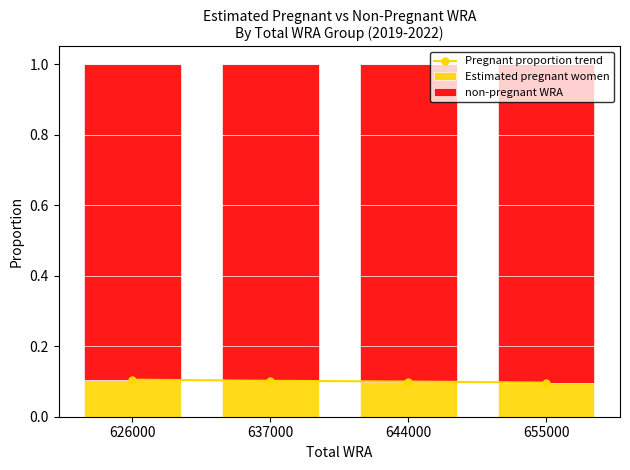

How many series are shown in this chart?

3